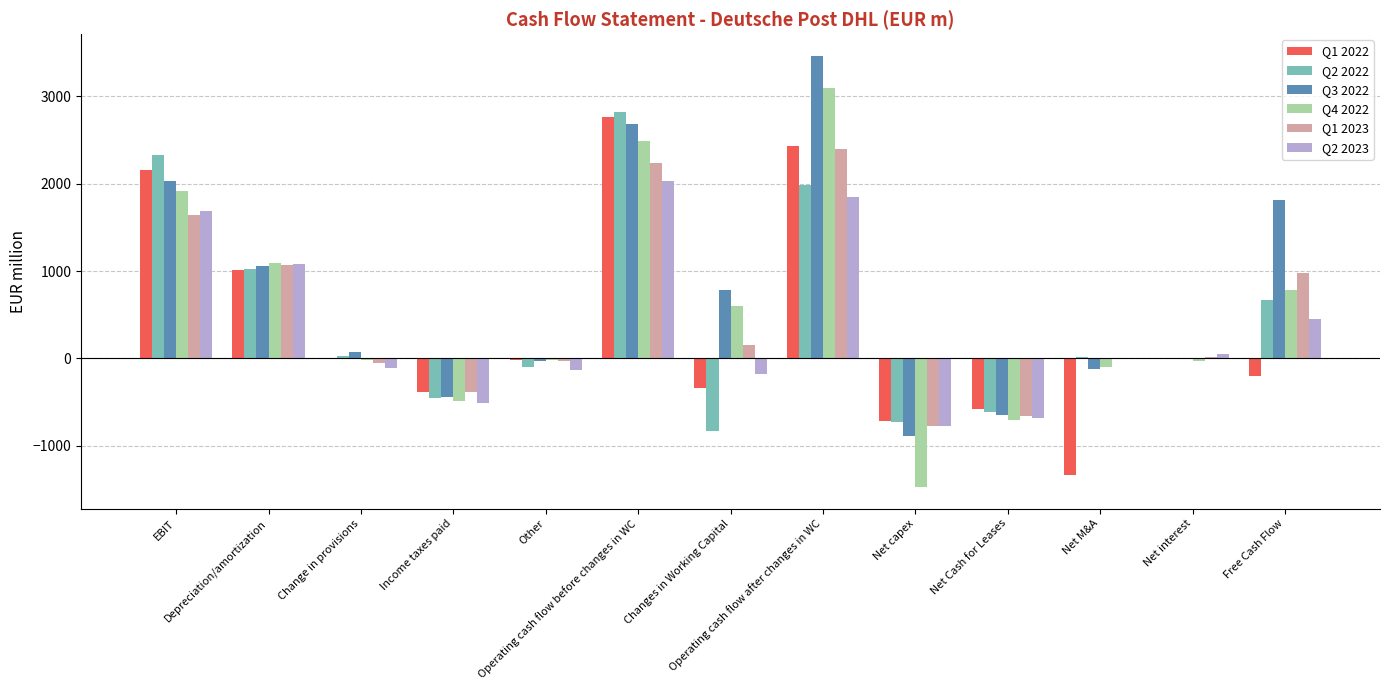

Which series has the largest total across all categories?

Q3 2022